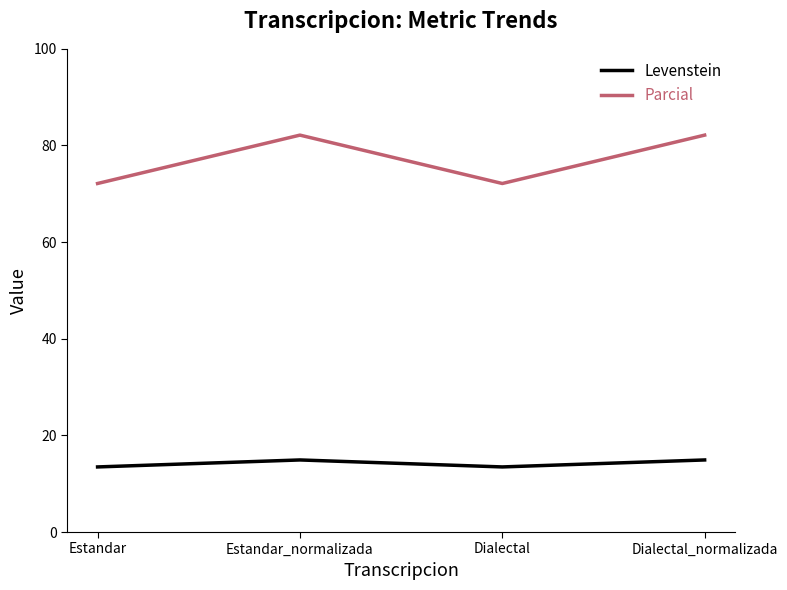

The value of Parcial at Estandar is 34.9. True or false?

False